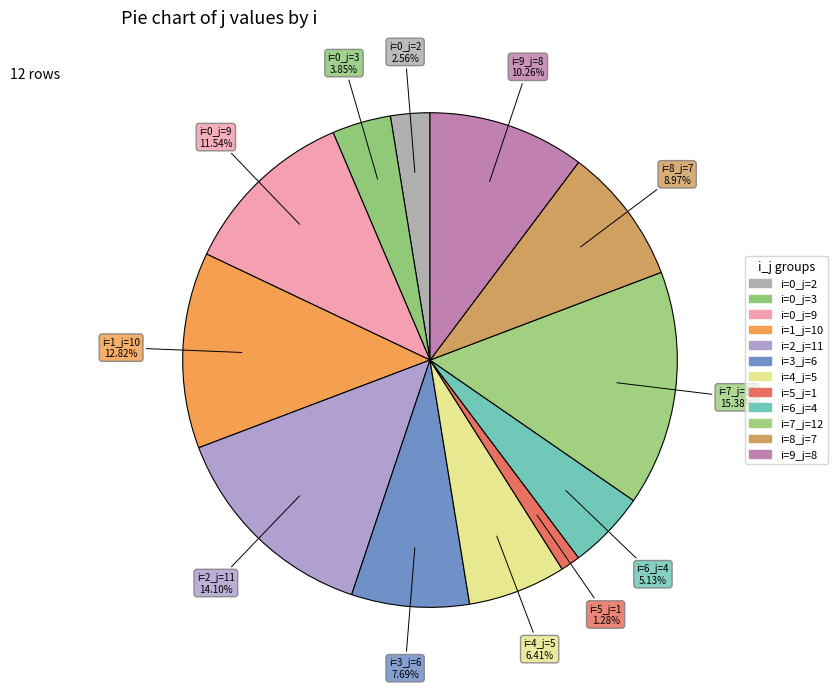

How many segments does this pie chart have?

12